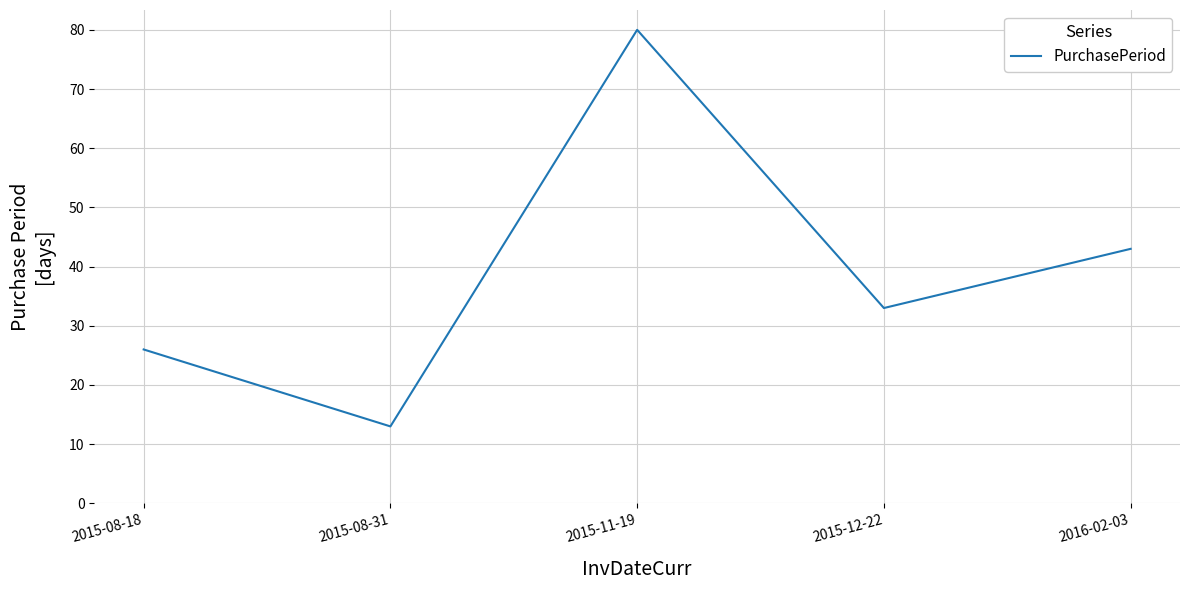

What is the sum of the values at 2015-11-19 and 2015-08-31?

93